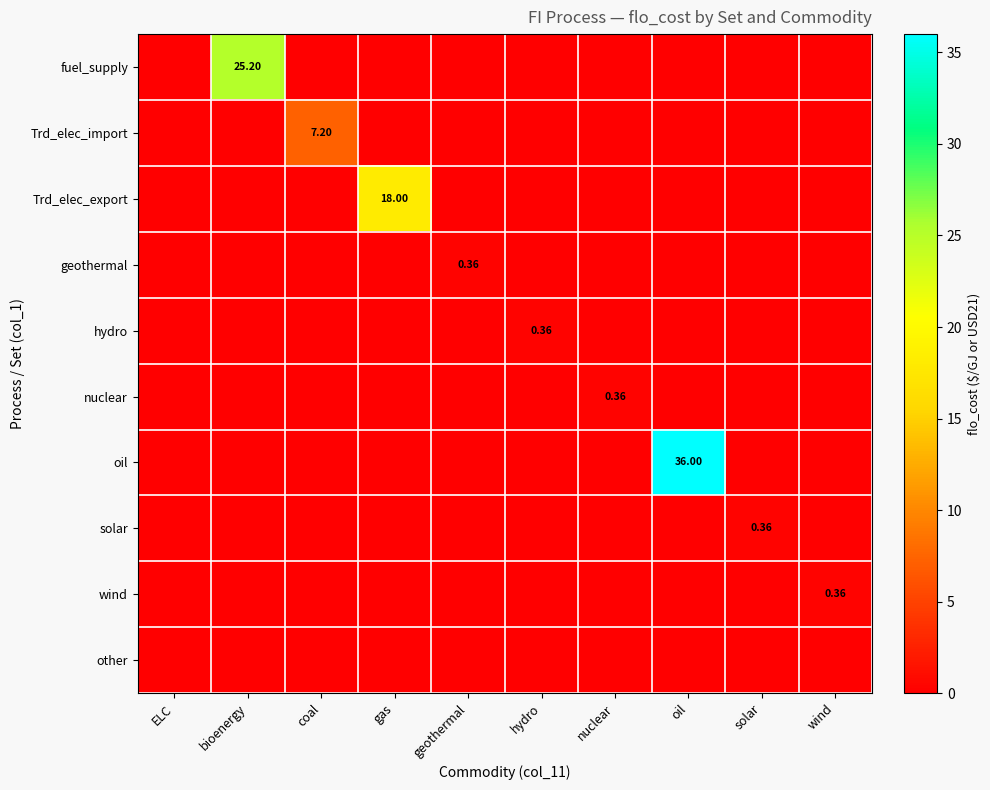

At how many categories does at least one series exceed 22?

2